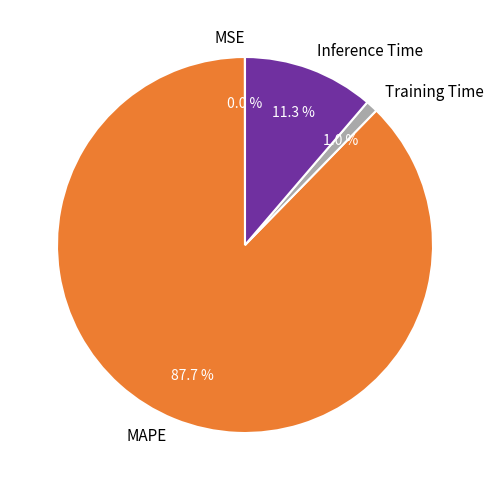

What is the largest slice in the pie chart?

MAPE